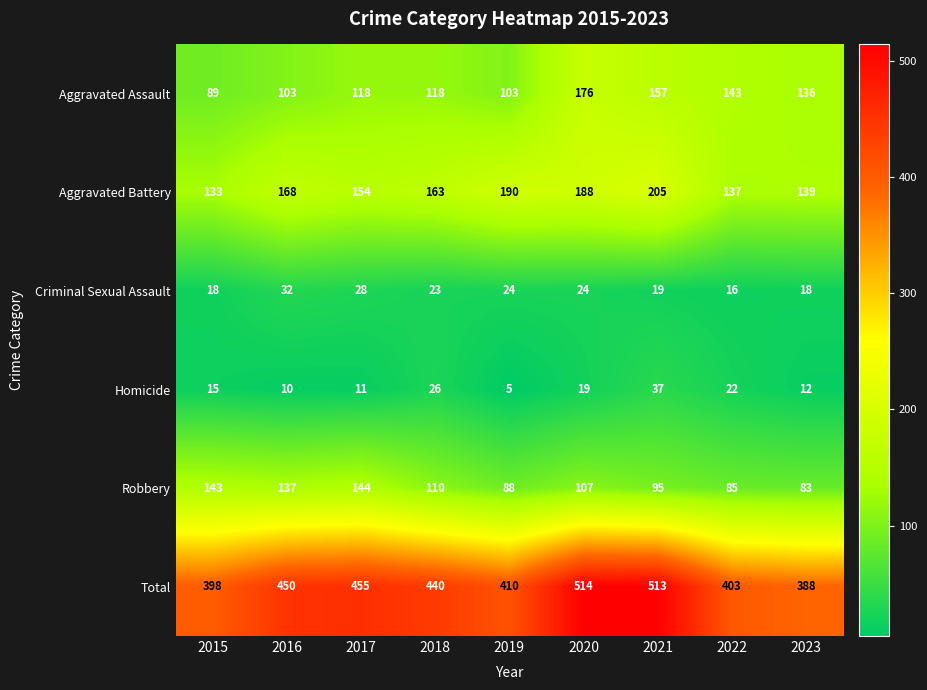

Is it true that Aggravated Battery equals 118 at 2019?

False